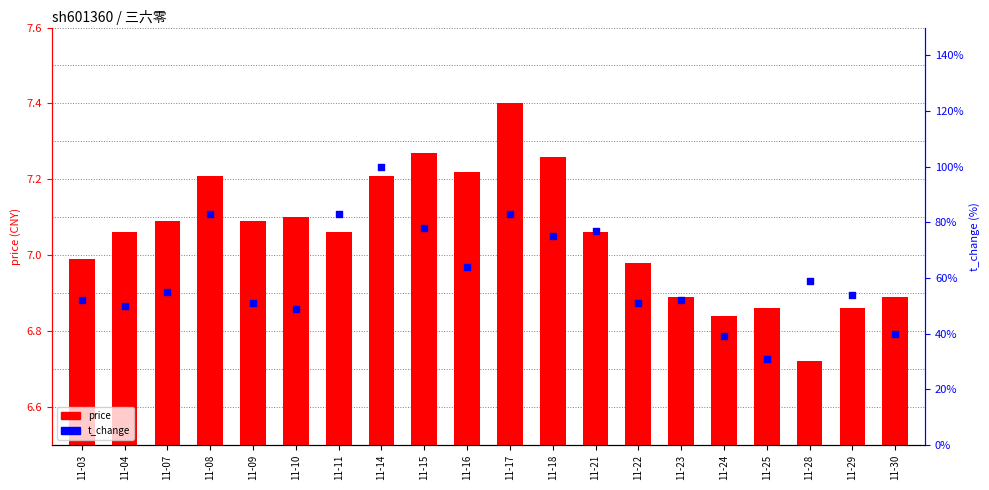

Between 11-09 and 11-25, which is larger?

11-09